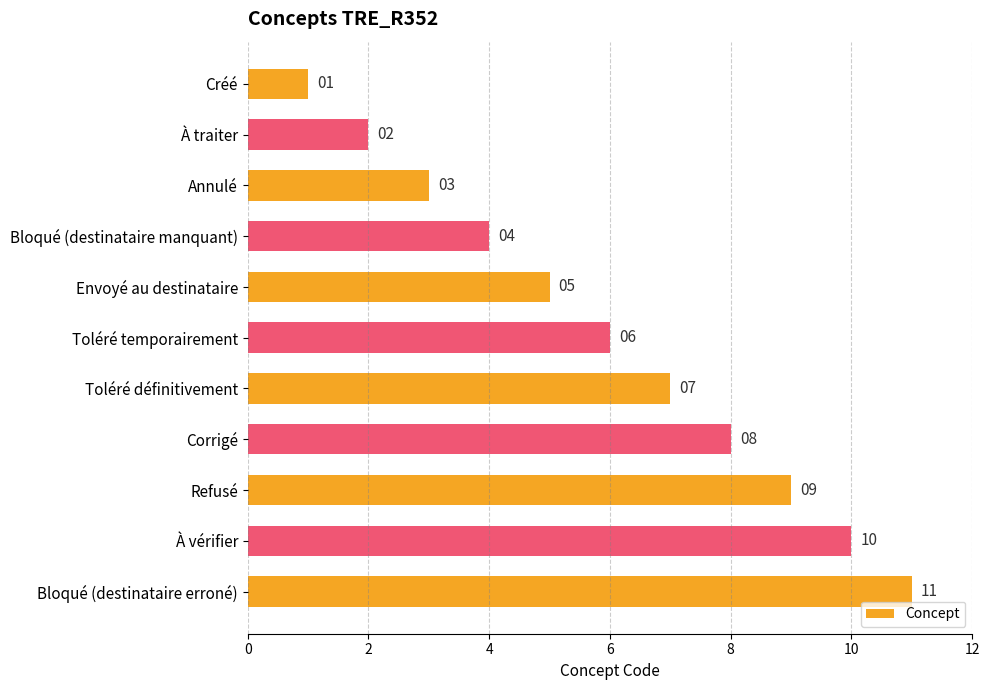

Where is the data nearest to the value 6?

Toléré temporairement